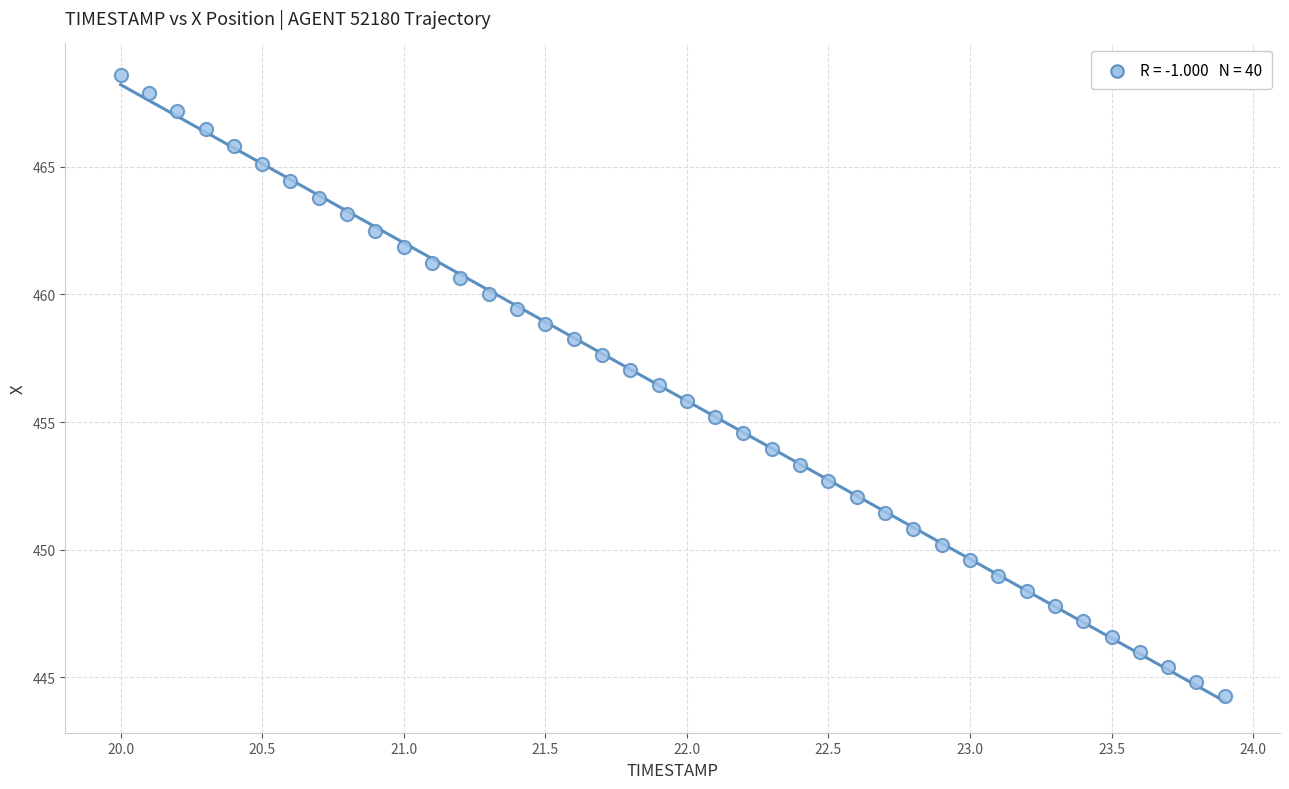

What is the range of X values (max minus min)?

3.9